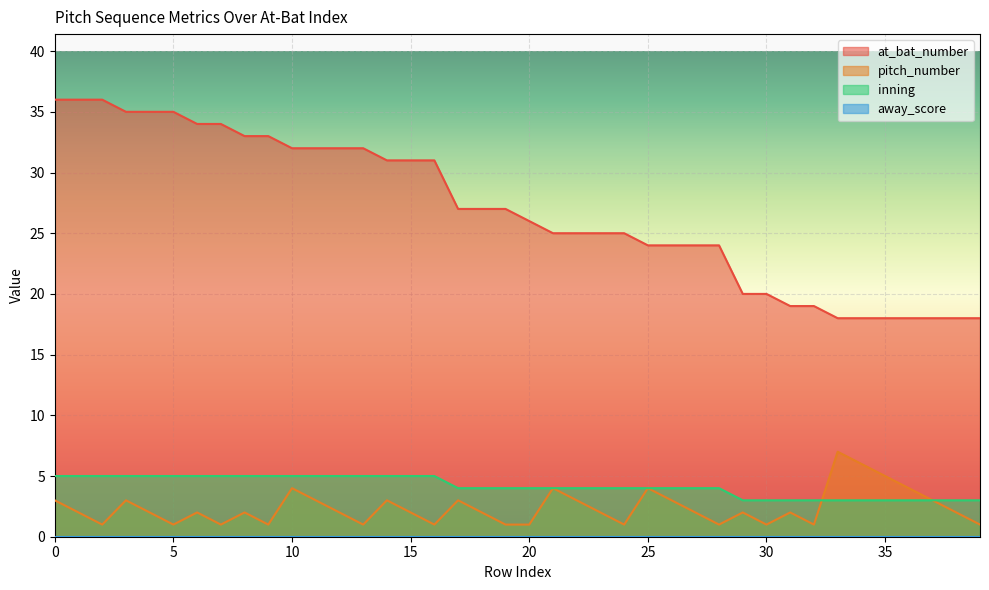

The value of inning at 33 is 3. True or false?

True